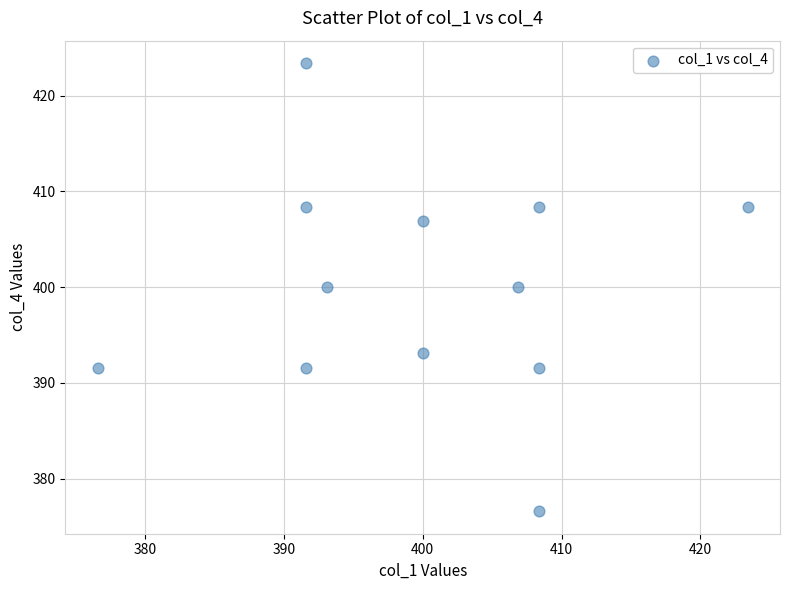

What is the range of X values (max minus min)?

46.8